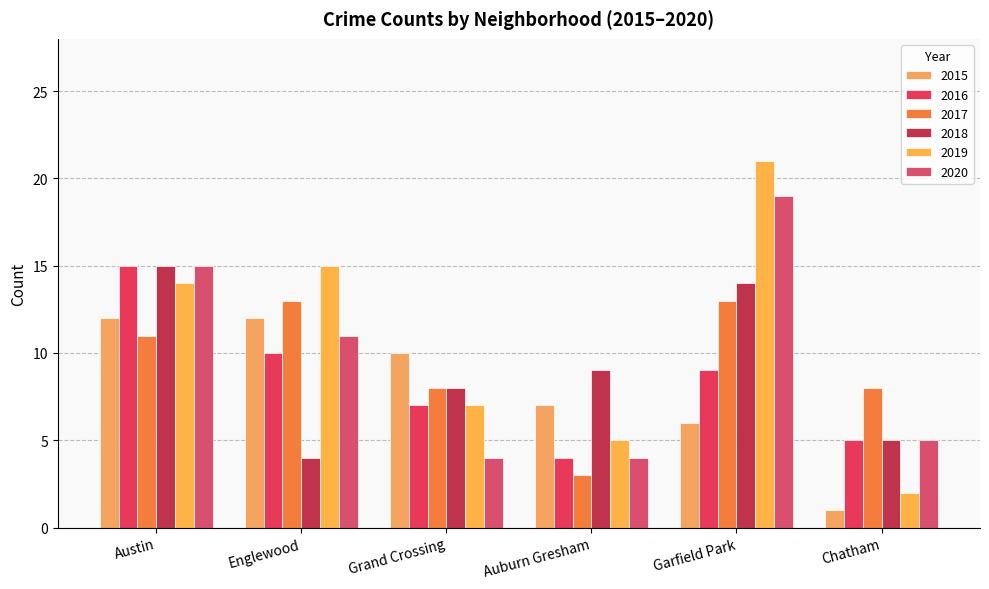

At which label is 2018 closest to 9?

Auburn Gresham